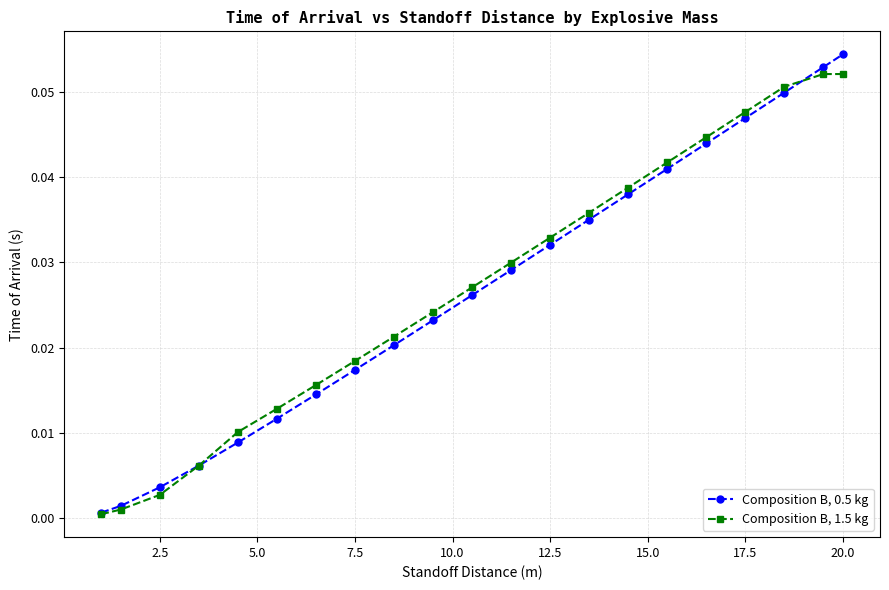

Rank the series by their average value, from highest to lowest.

Composition B, 1.5 kg, Composition B, 0.5 kg